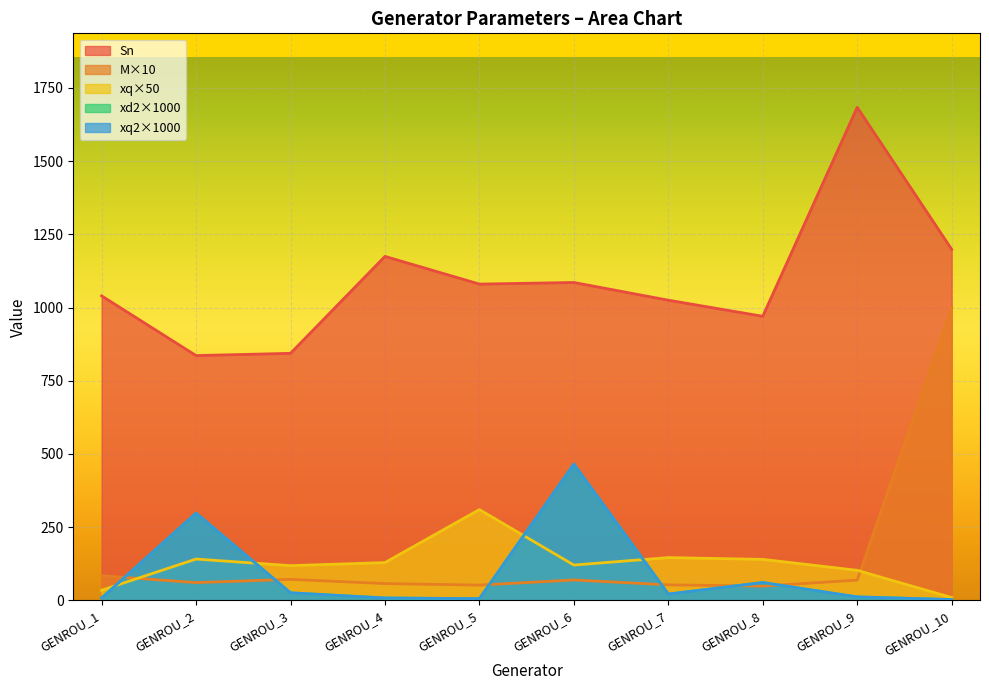

What is the difference between the second highest and second lowest values in the M series?

32.0